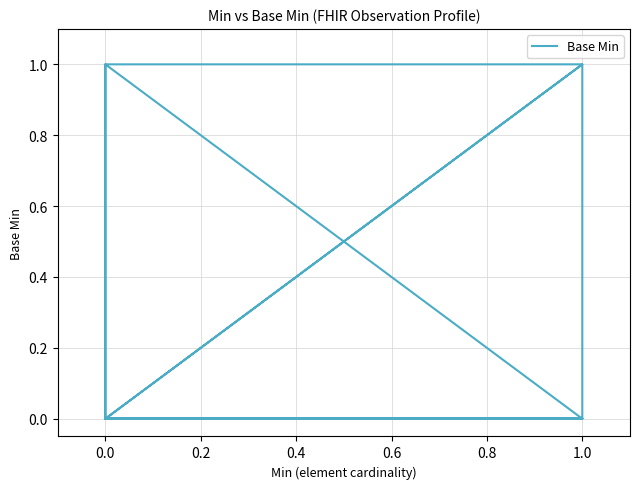

Is it true that the value at 1.0 is 0?

False